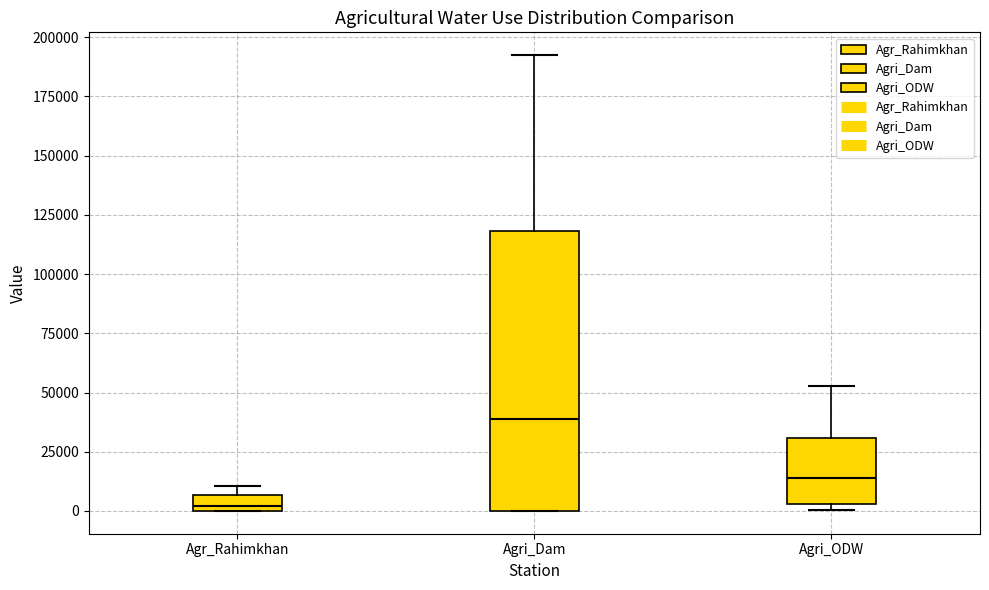

Comparing the boxes themselves (not the whiskers), which one is the tallest?

Agri_Dam